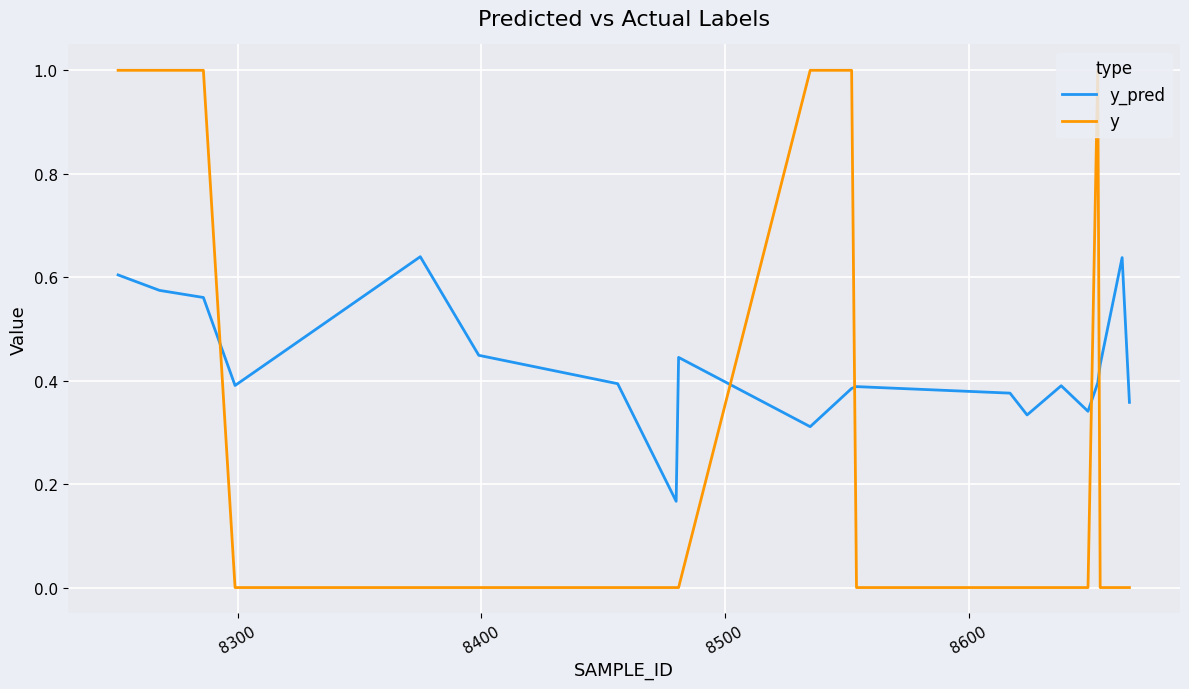

Which series has the largest range (max minus min)?

y